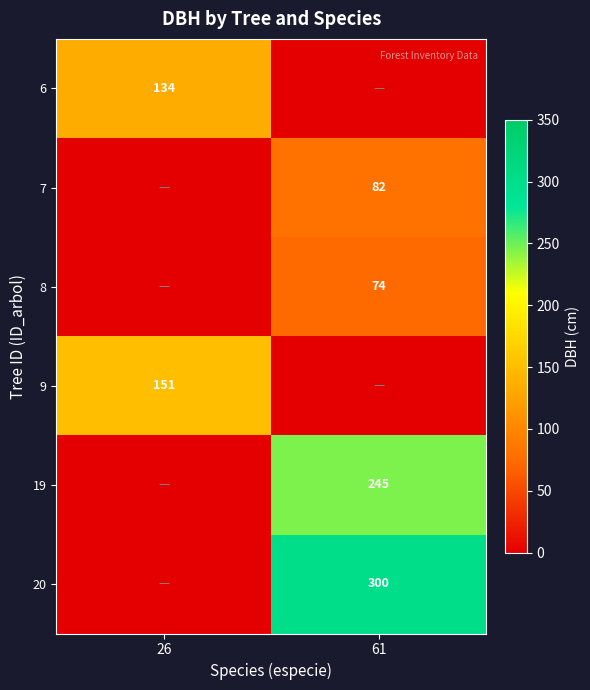

The value of 6 at 26 is 54. True or false?

False